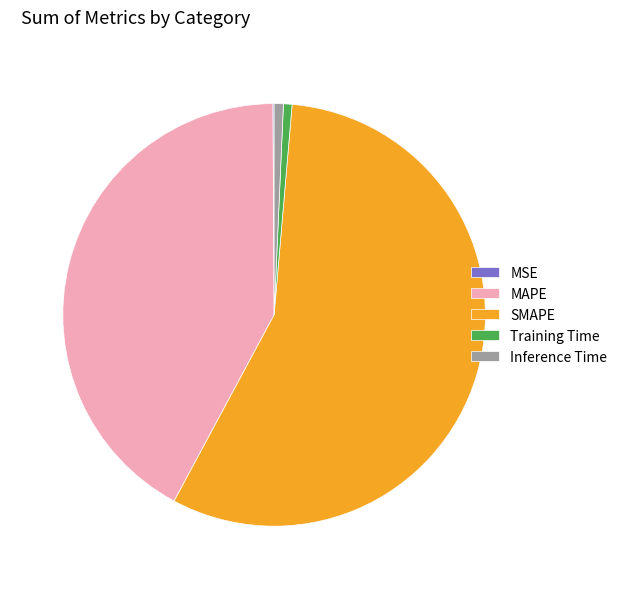

Does any single category account for the majority?

Yes